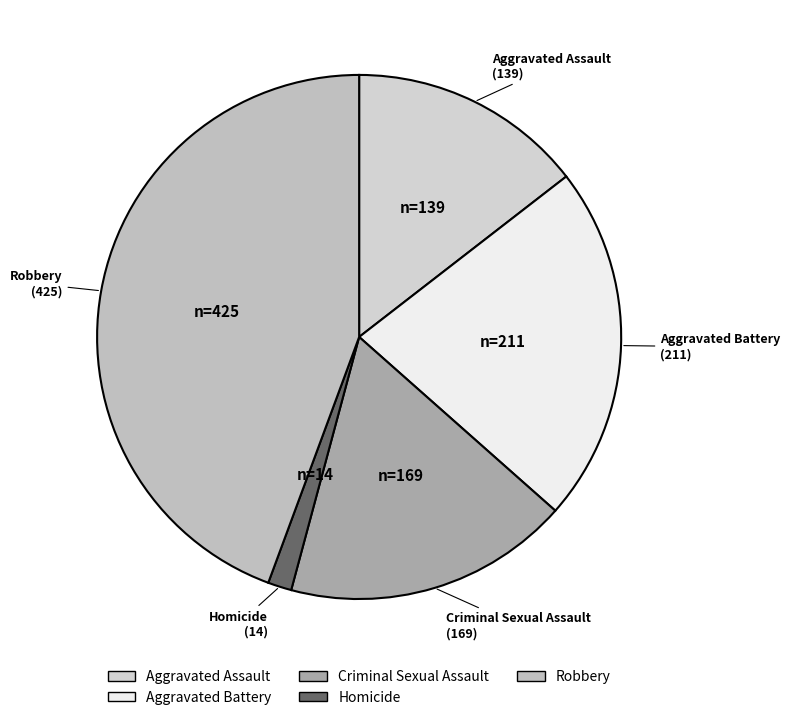

Rank the categories by value from highest to lowest.

Robbery, Aggravated Battery, Criminal Sexual Assault, Aggravated Assault, Homicide